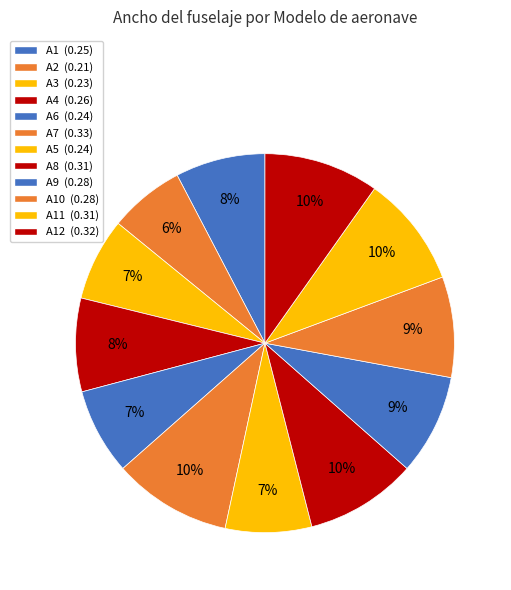

To the nearest percent, what is the average slice percentage?

8%